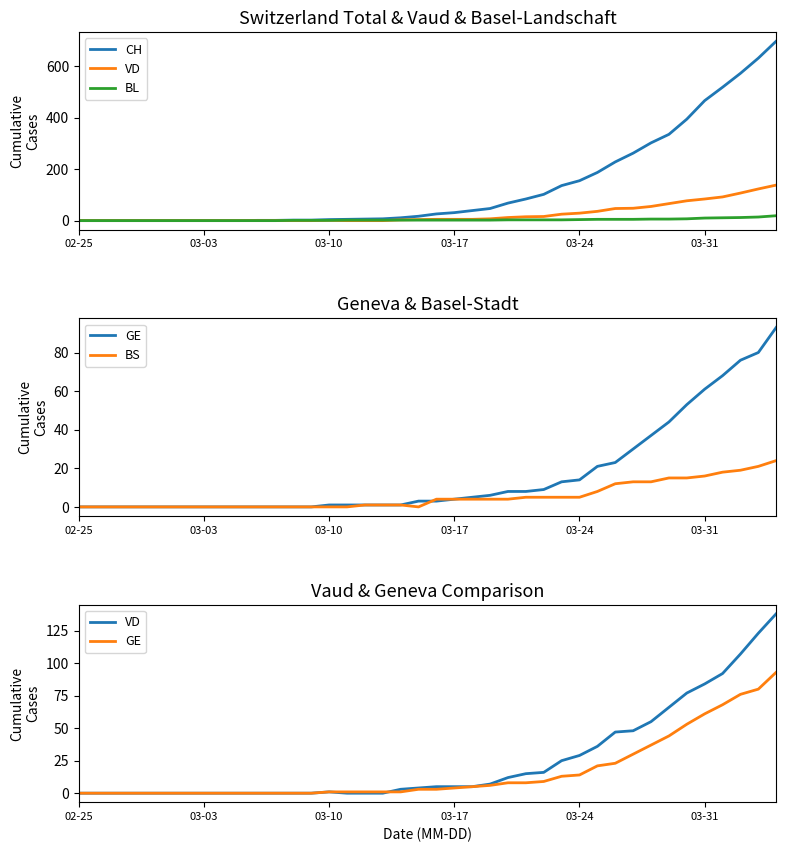

What is the sum of the CH values at 11 and 34?

395